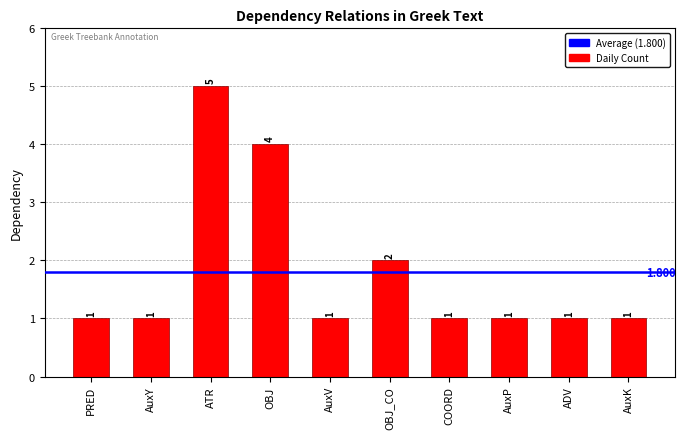

What is the label of the 1st bar from the right?

AuxK